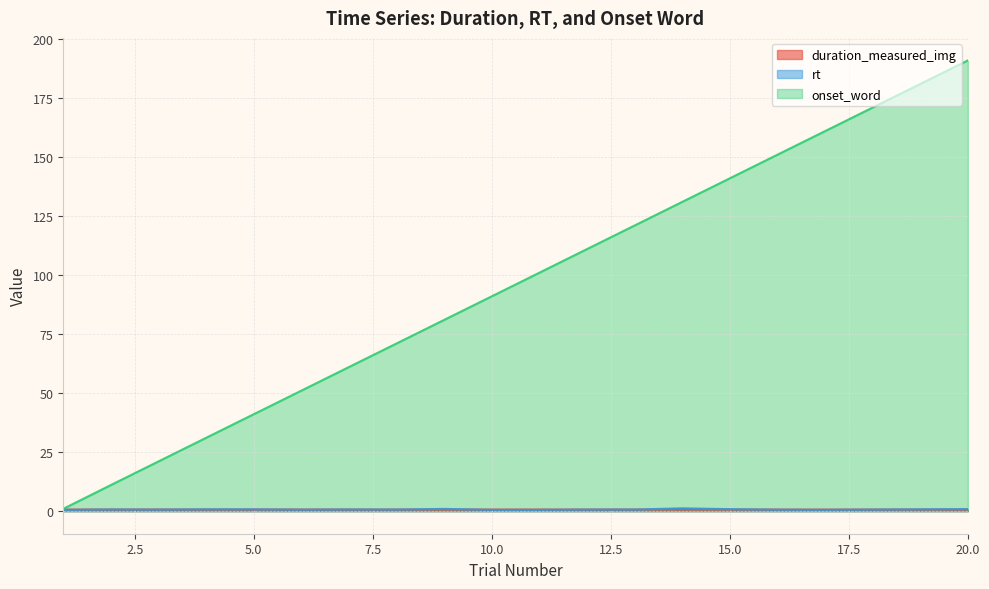

List the series in order of their peak value, highest first.

onset_word, rt, duration_measured_img